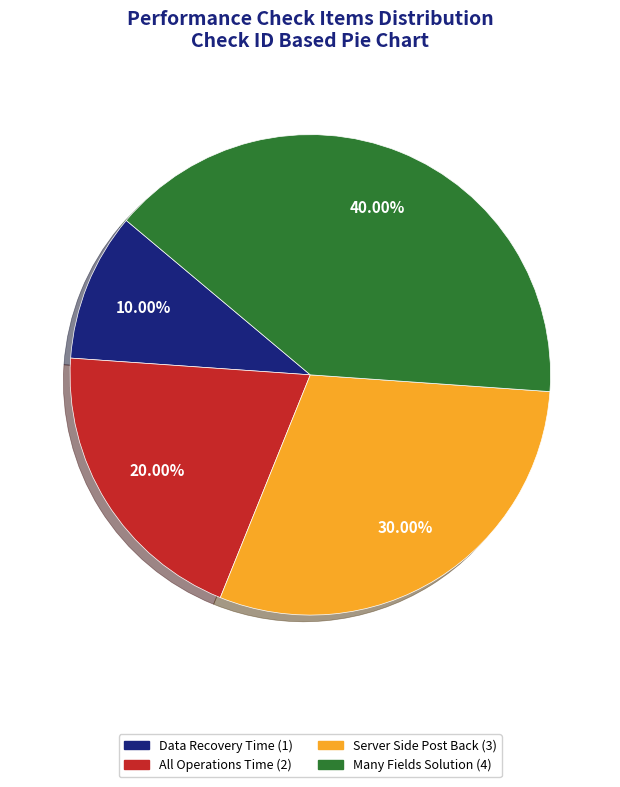

Is the sum of Many Fields Solution (4) and Server Side Post Back (3) greater than half?

Yes